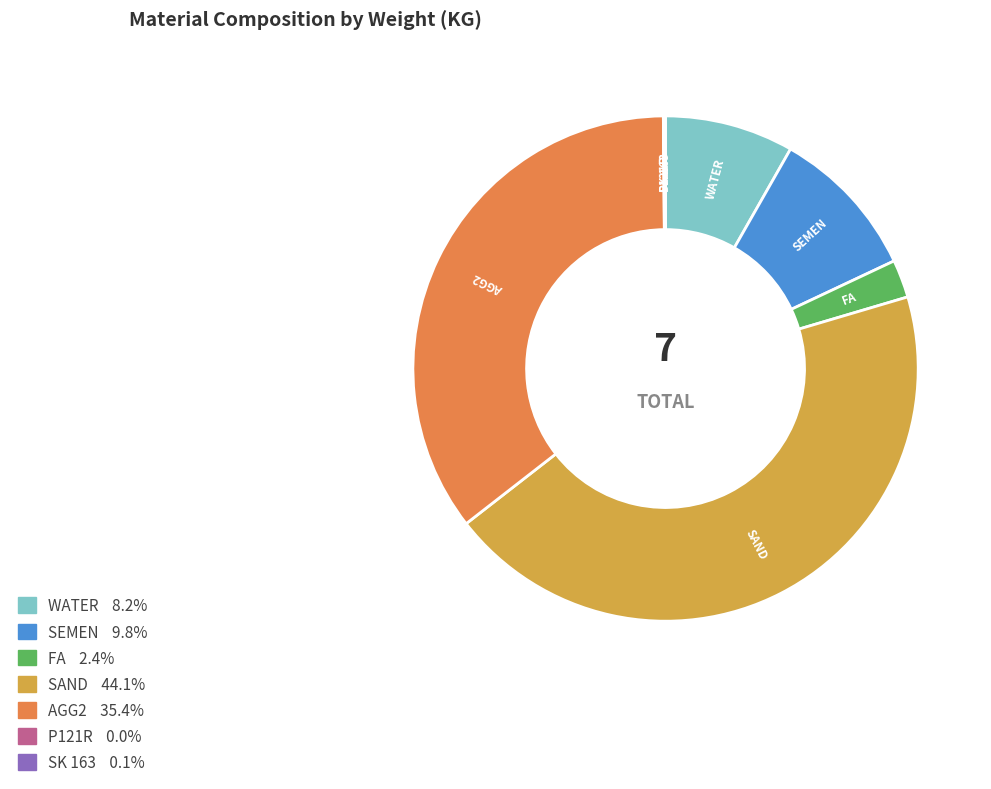

What is the largest slice in the pie chart?

SAND